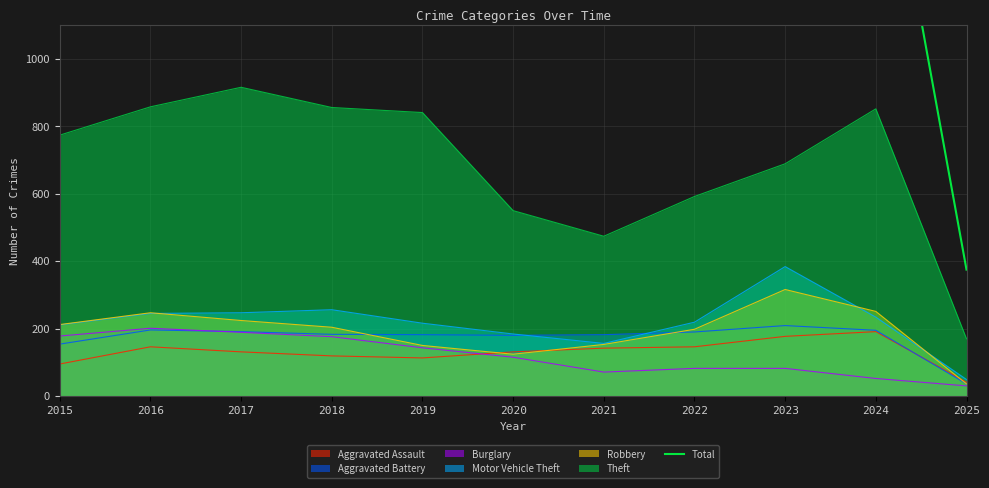

Is it true that the value at 2020 is 407?

False